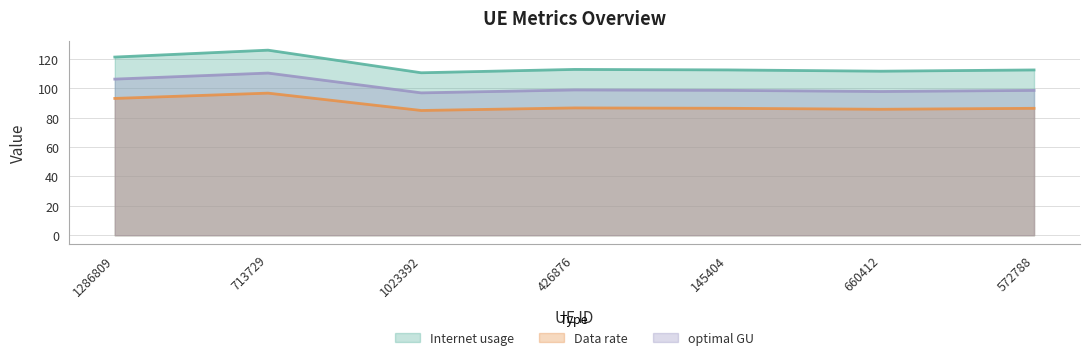

What is the spread (max minus min) of values at 145404?

26.1